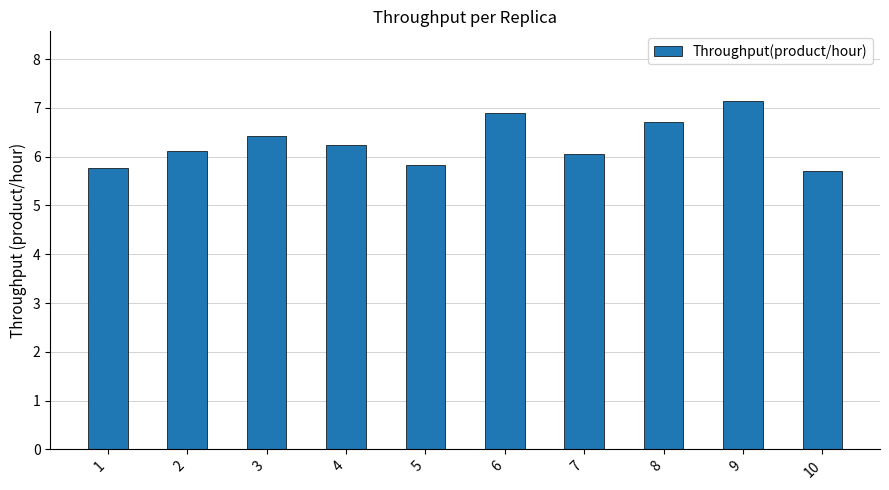

What is the approximate value at 8?

6.7